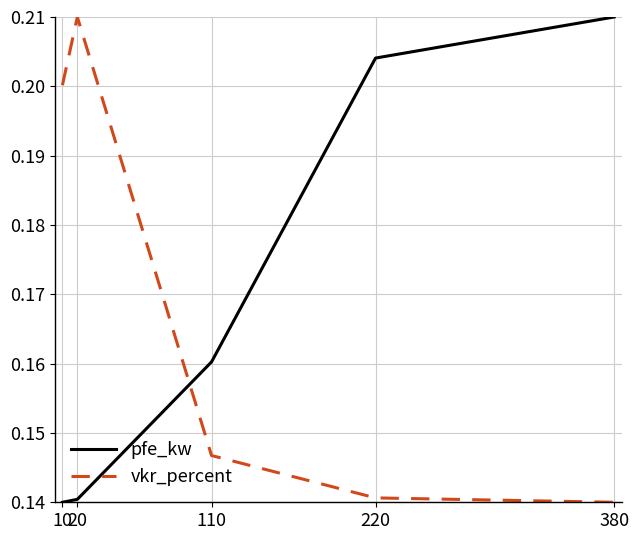

Between 20 and 220, which series saw the biggest shift?

vkr_percent